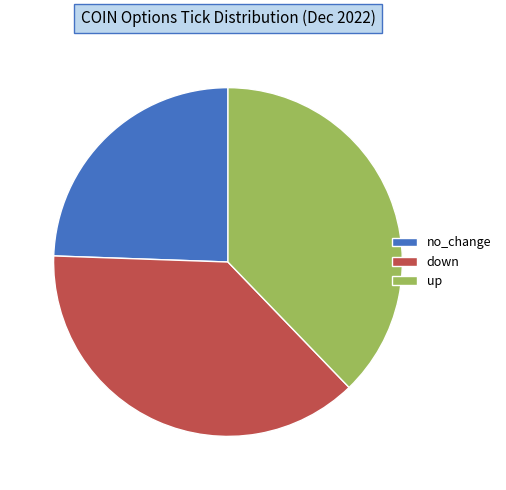

Does no_change account for over 50% of the chart?

No